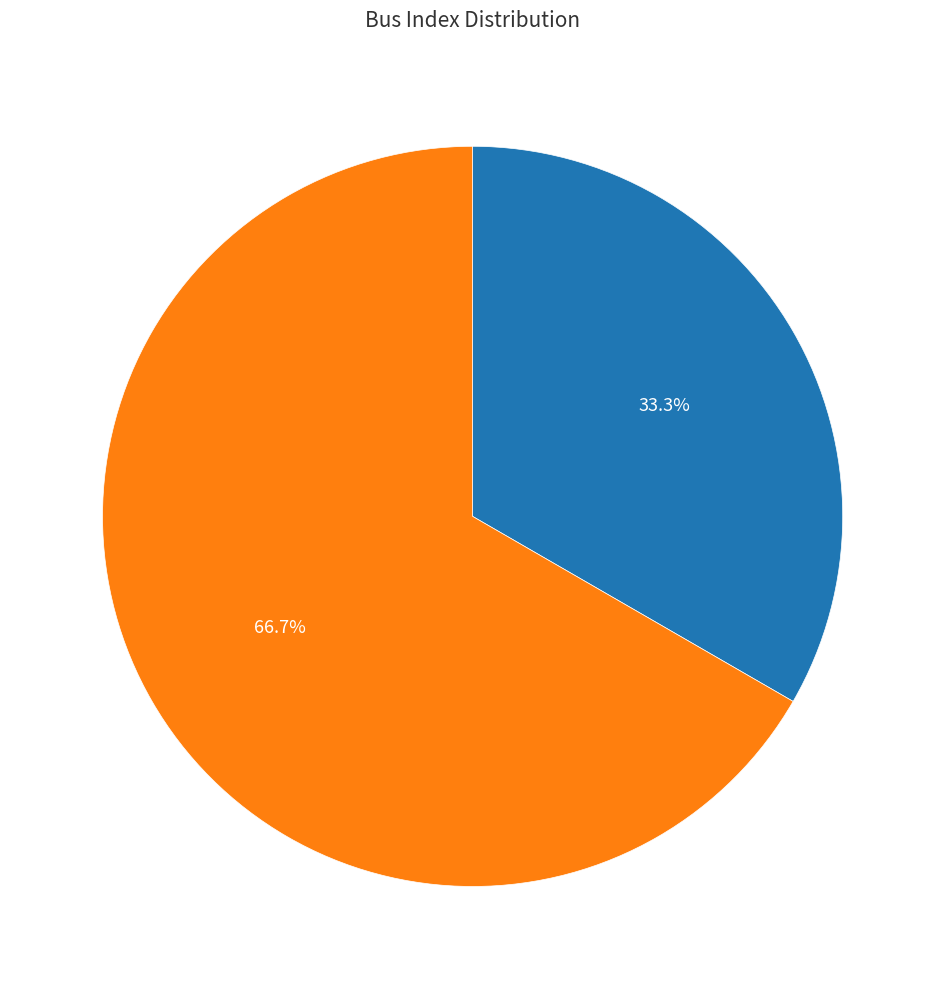

Count the number of slices in the pie.

2